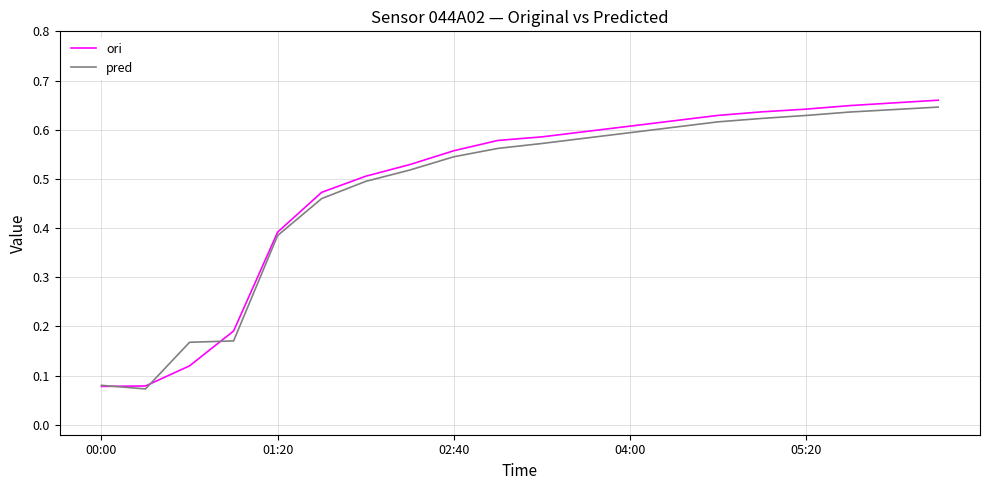

How many lines are shown in the chart?

2